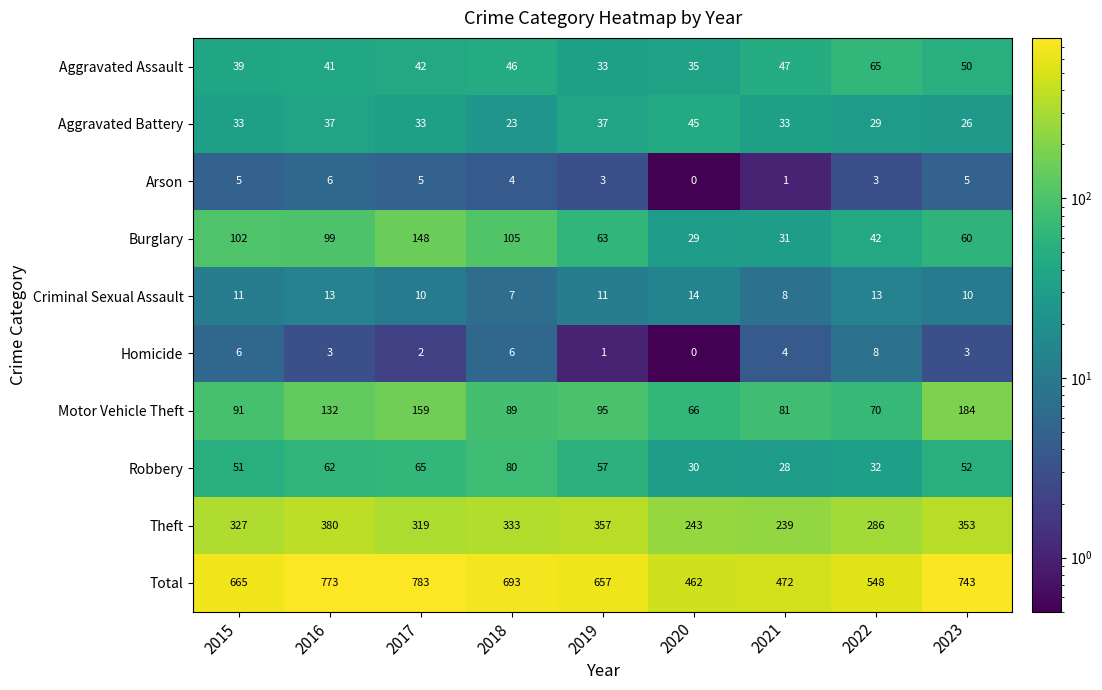

Where does the Robbery series first go above 52?

2016